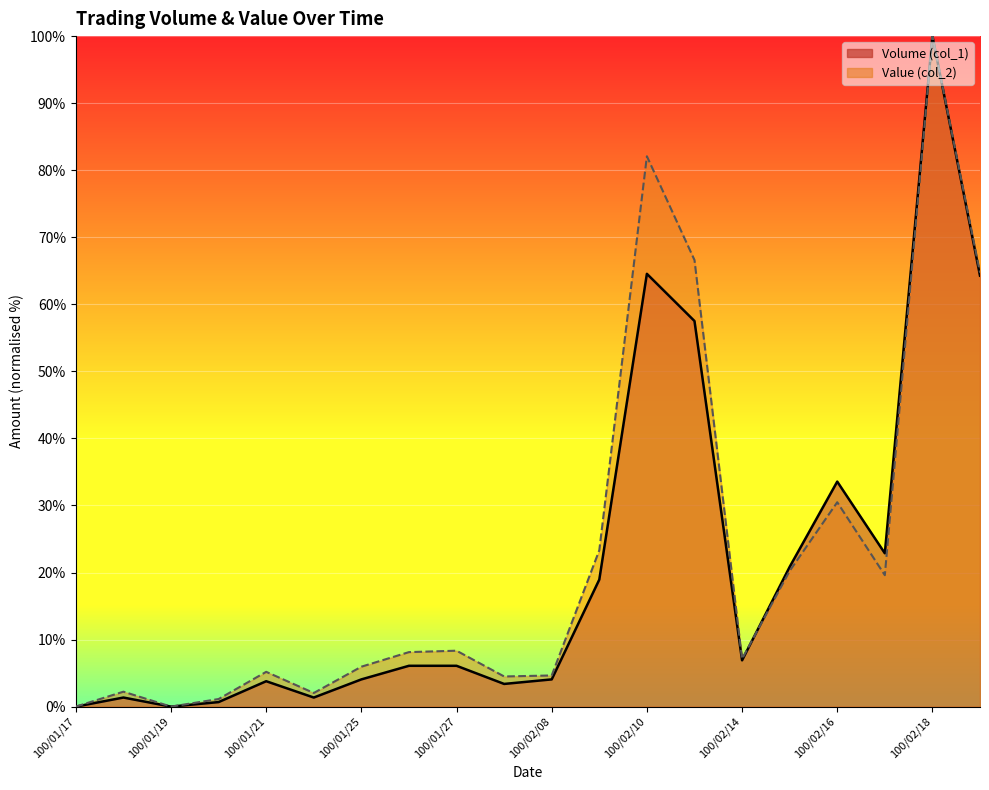

In Value (col_2), how many points are lower than both neighbors (excluding endpoints)?

5